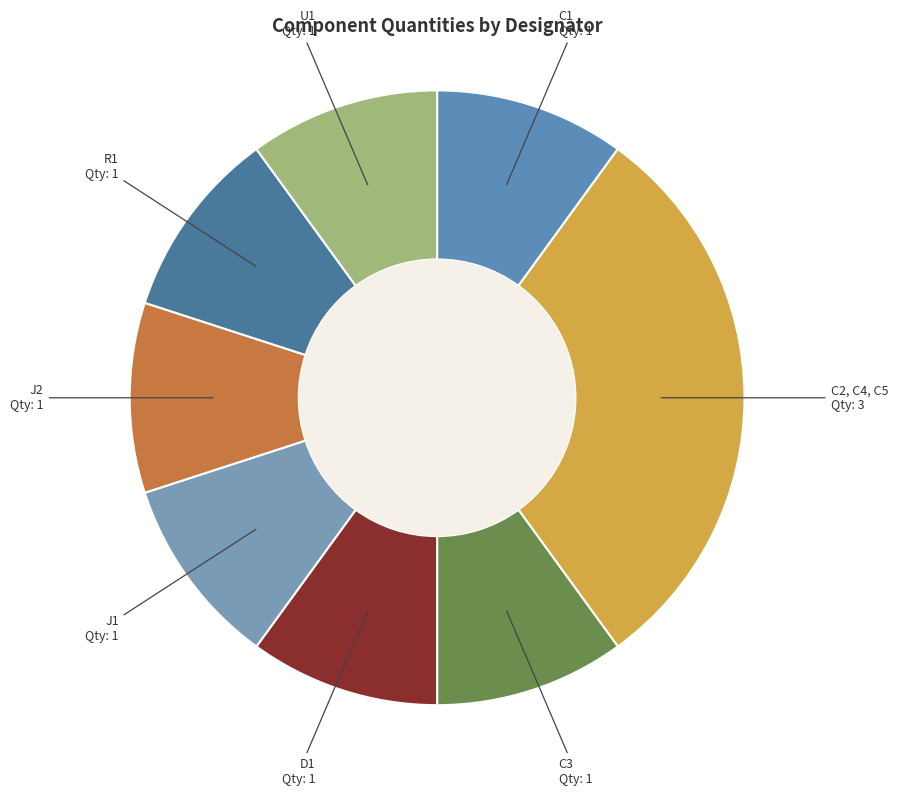

How many segments does this pie chart have?

8